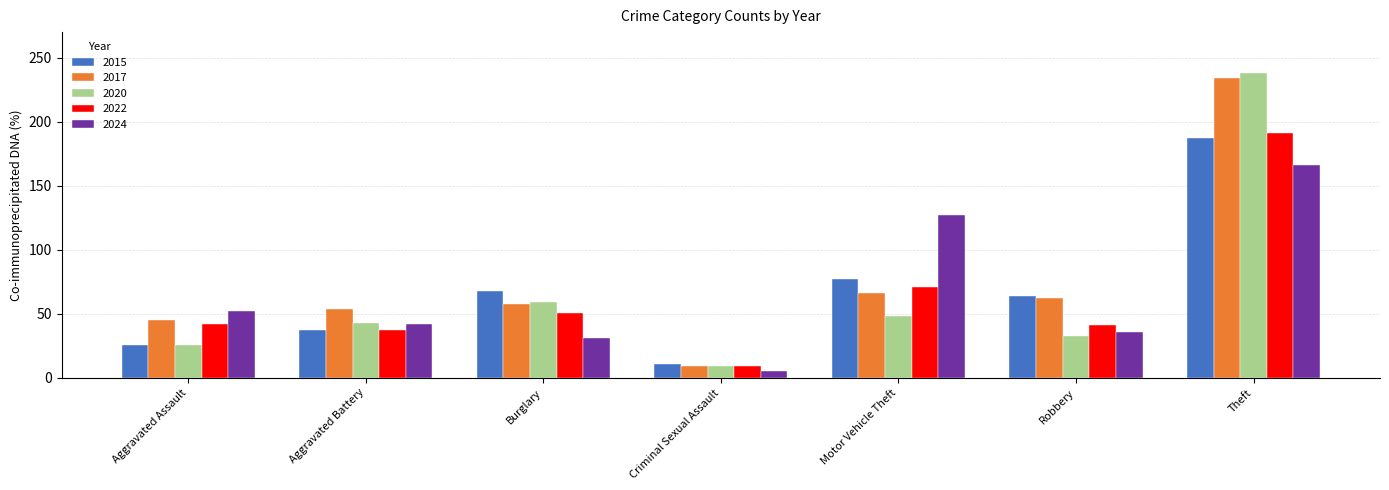

What is the label of the 3rd bar from the left?

Burglary